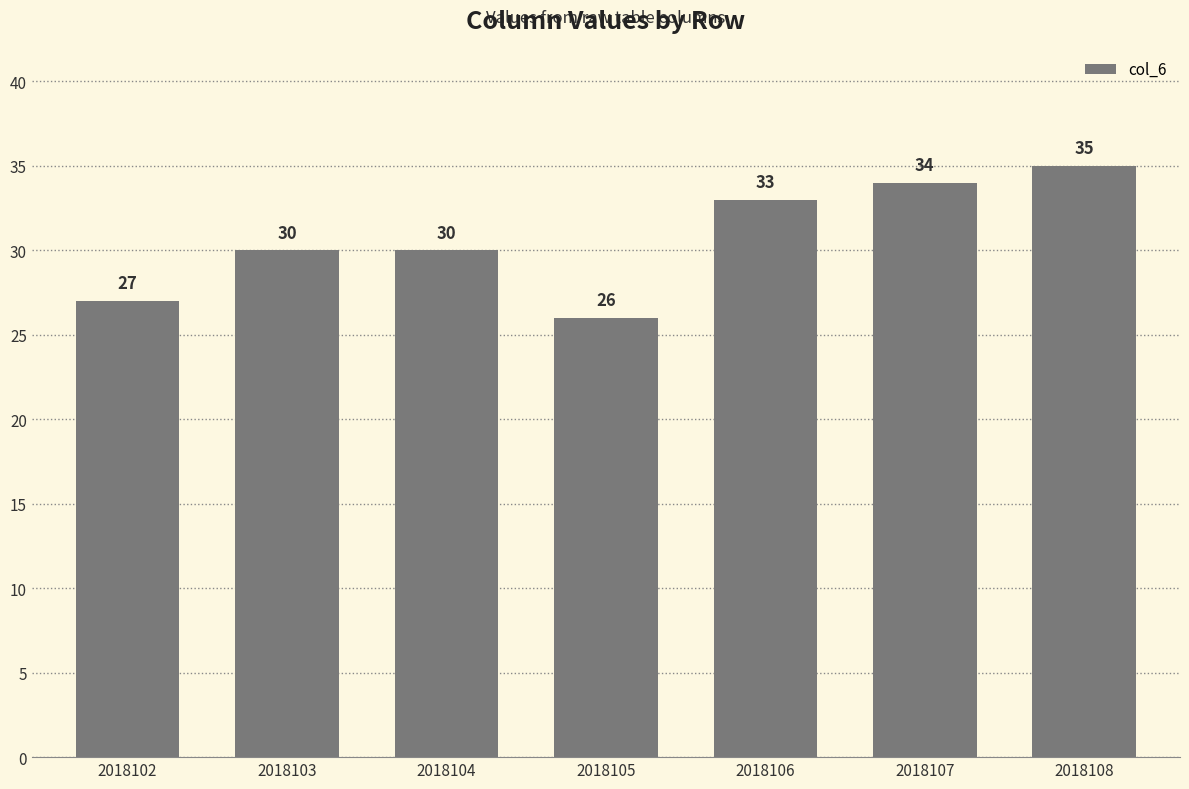

Reading right to left, extract all data points from this chart.

35	34	33	26	30	30	27